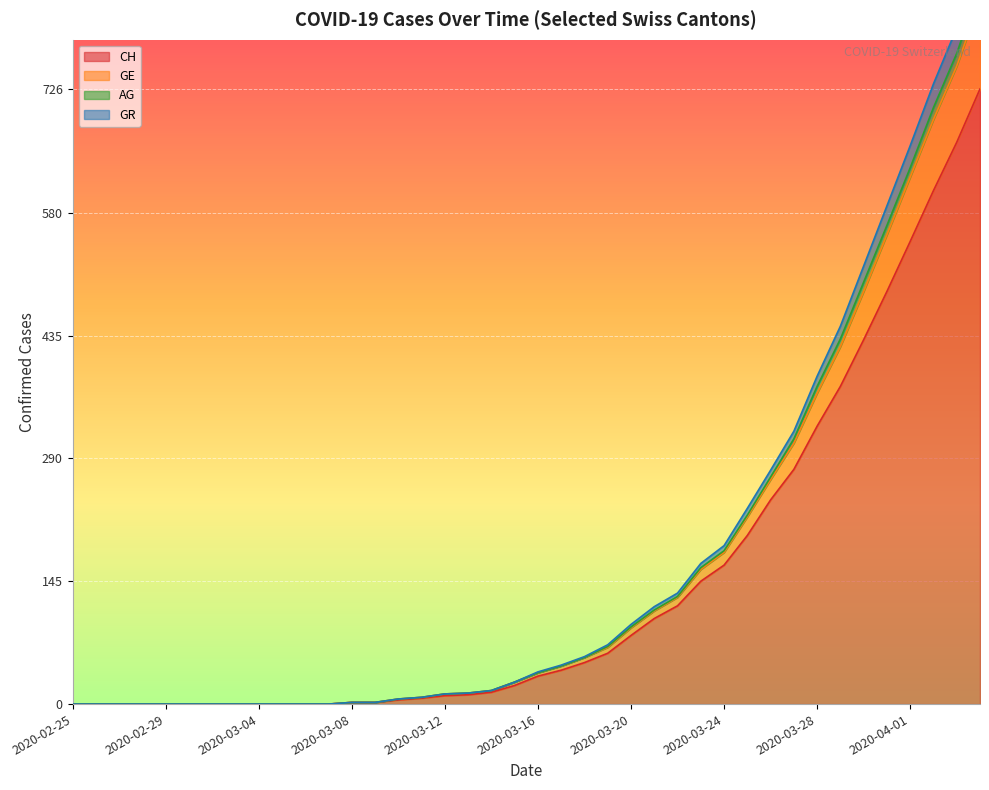

Between 2020-02-28 and 2020-03-07, which series saw the biggest shift?

CH